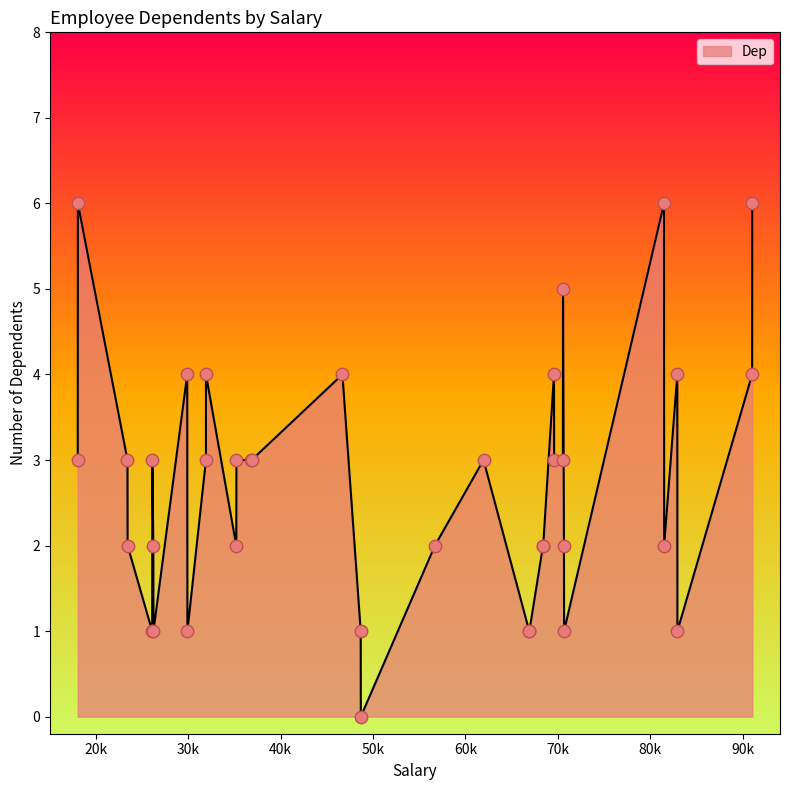

What is the greatest value displayed?

6